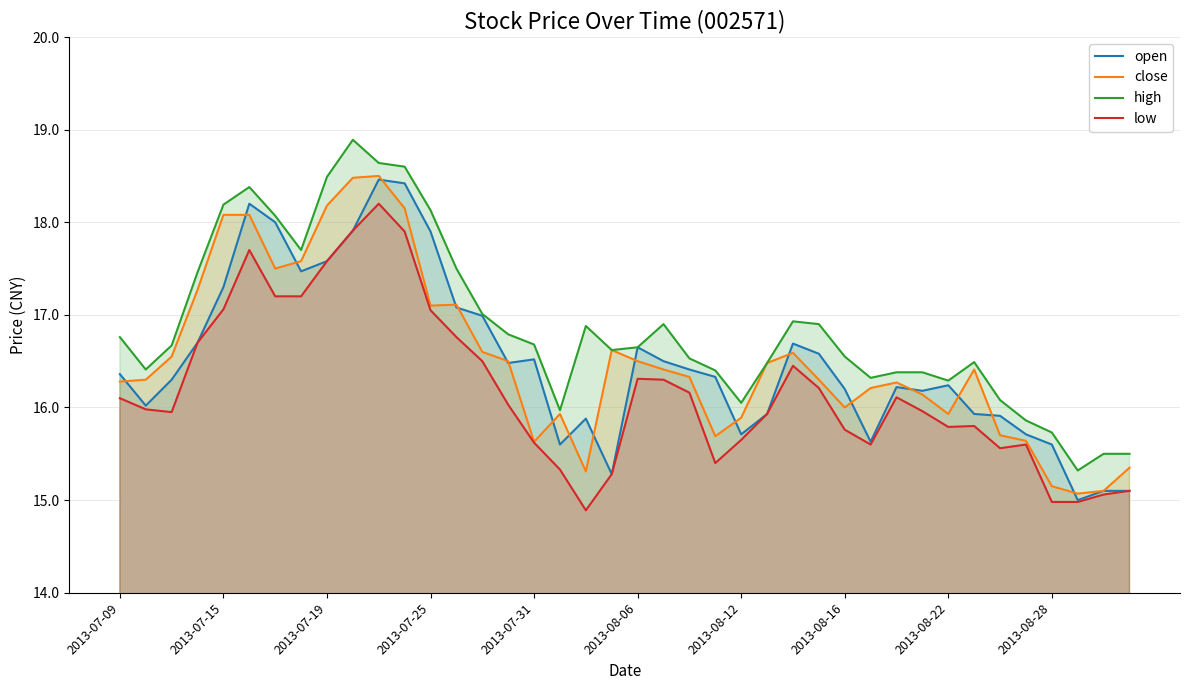

True or false: low and open intersect in this chart.

False